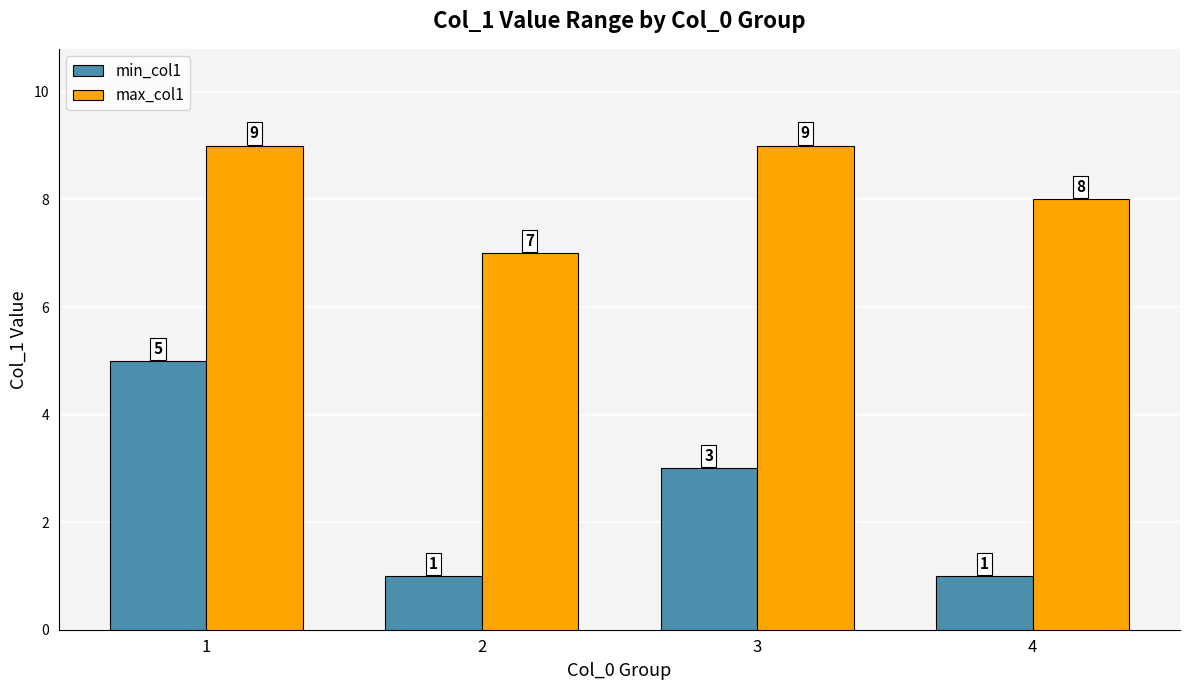

What is the value of the min_col1 bar at the 1st from the left?

5